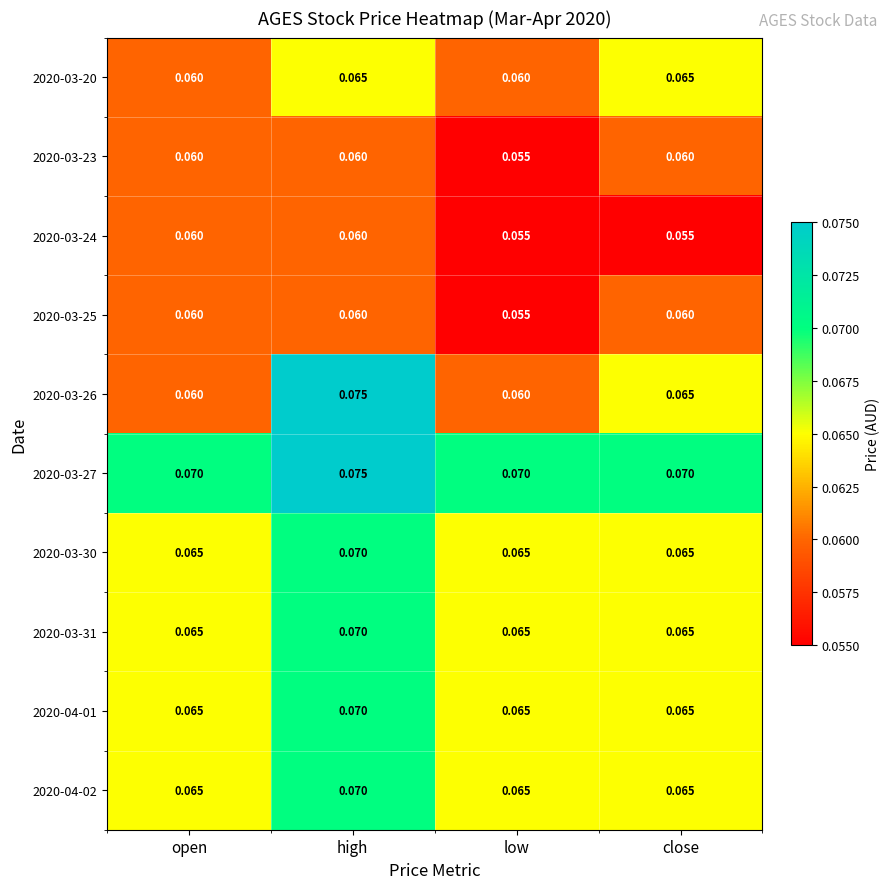

At which label is 2020-03-25 closest to 0?

low